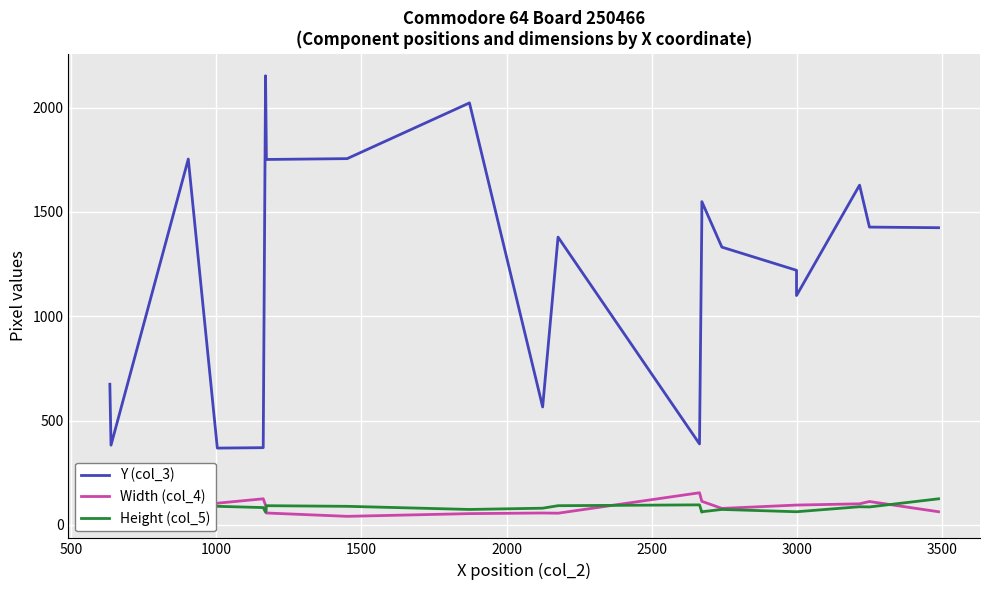

At how many categories does at least one series exceed 147?

20